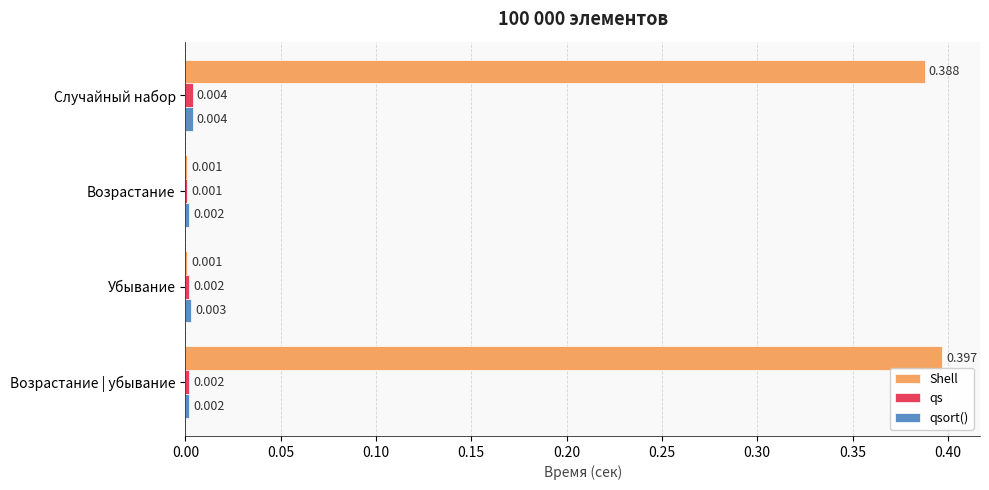

Which series has the largest range (max minus min)?

Shell